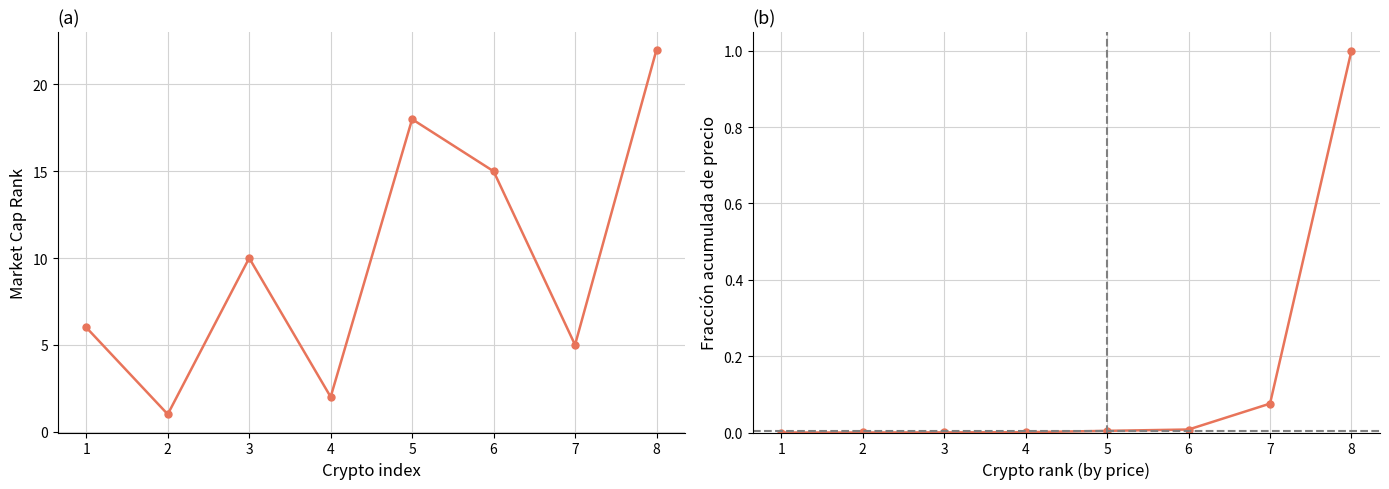

At which category does the chart reach its minimum across all series?

1